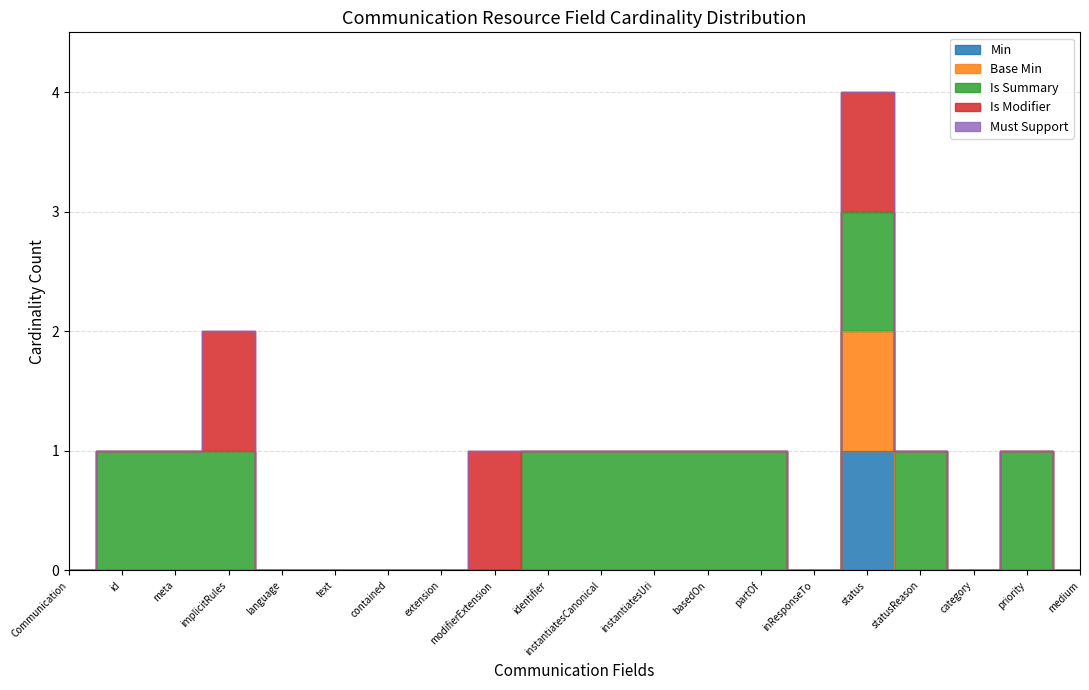

What is the label of the 20th point from the left?

medium